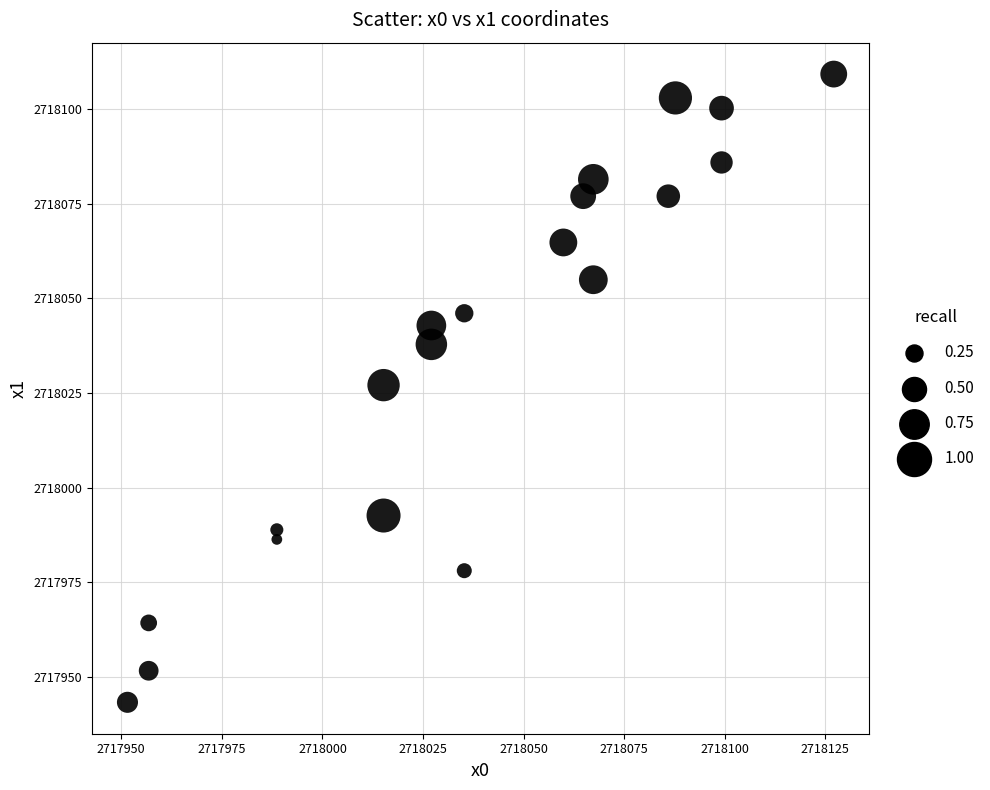

What is the range of Y values (max minus min)?

166.2